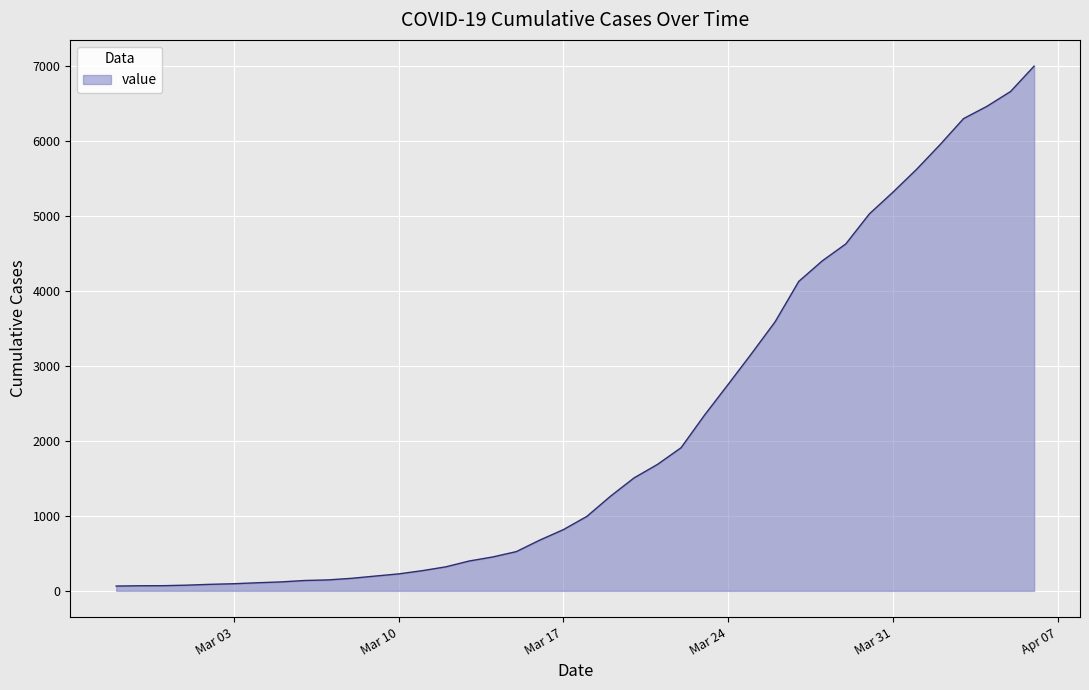

Is this an area chart (filled region under the line)?

Yes